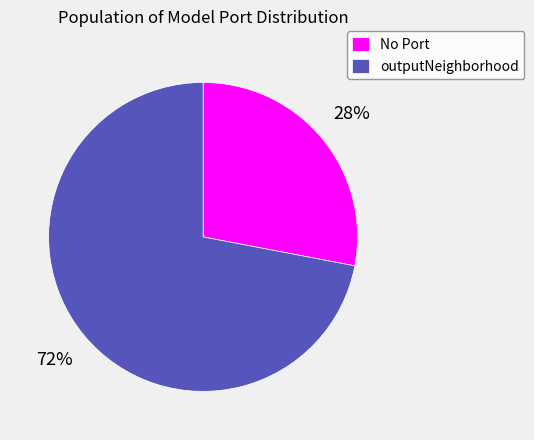

Which category accounts for the majority?

outputNeighborhood